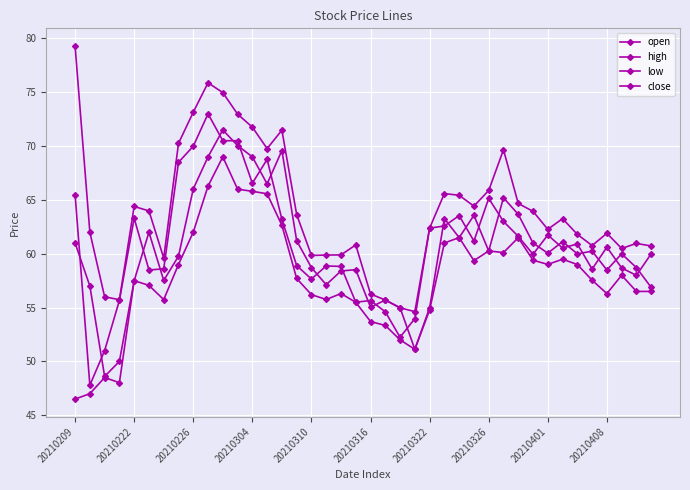

How many interior local peaks does the open series have?

11